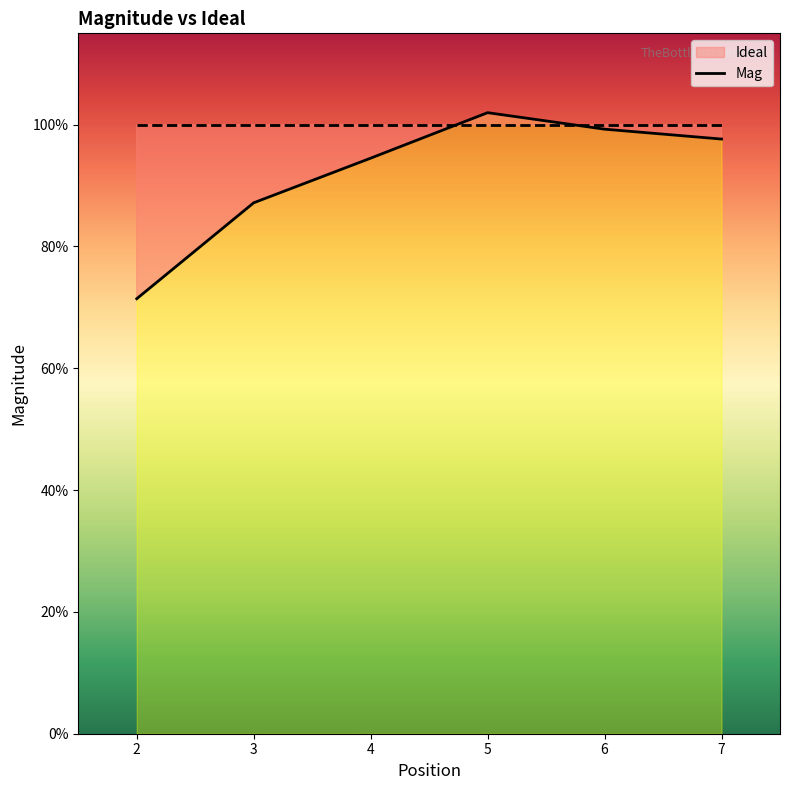

What is the value of the 4th point from the left?

1.0